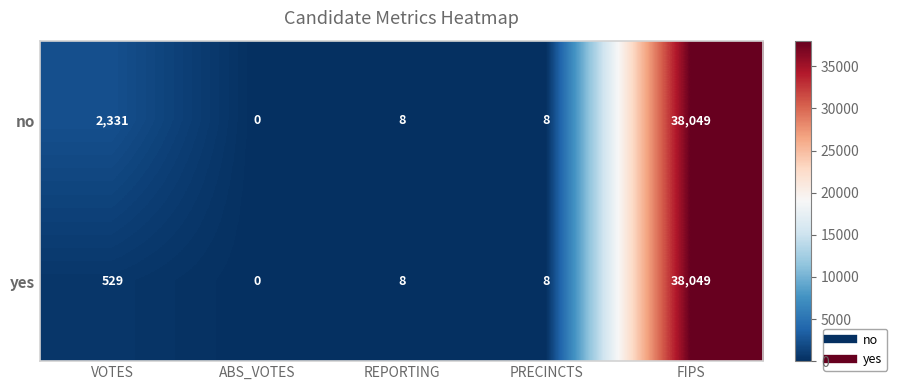

The value of no at REPORTING is 8. True or false?

True